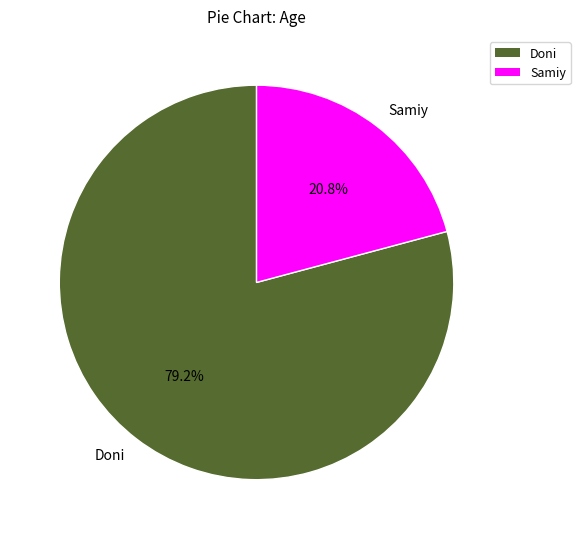

To the nearest percent, what is the difference between the largest and smallest slice percentages?

58%